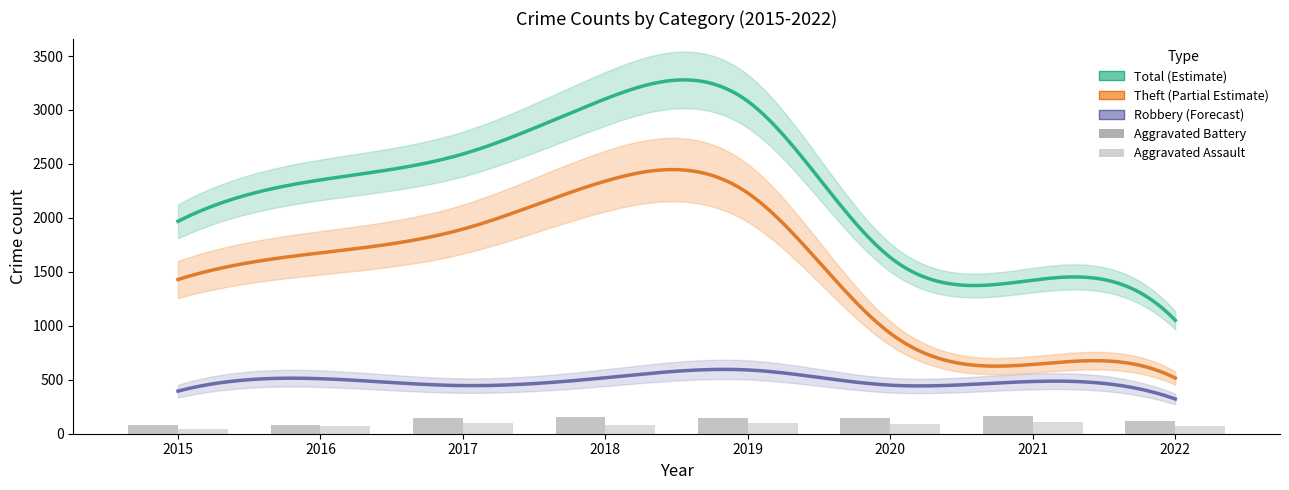

Is it true that Aggravated Battery equals 207 at 2017?

False